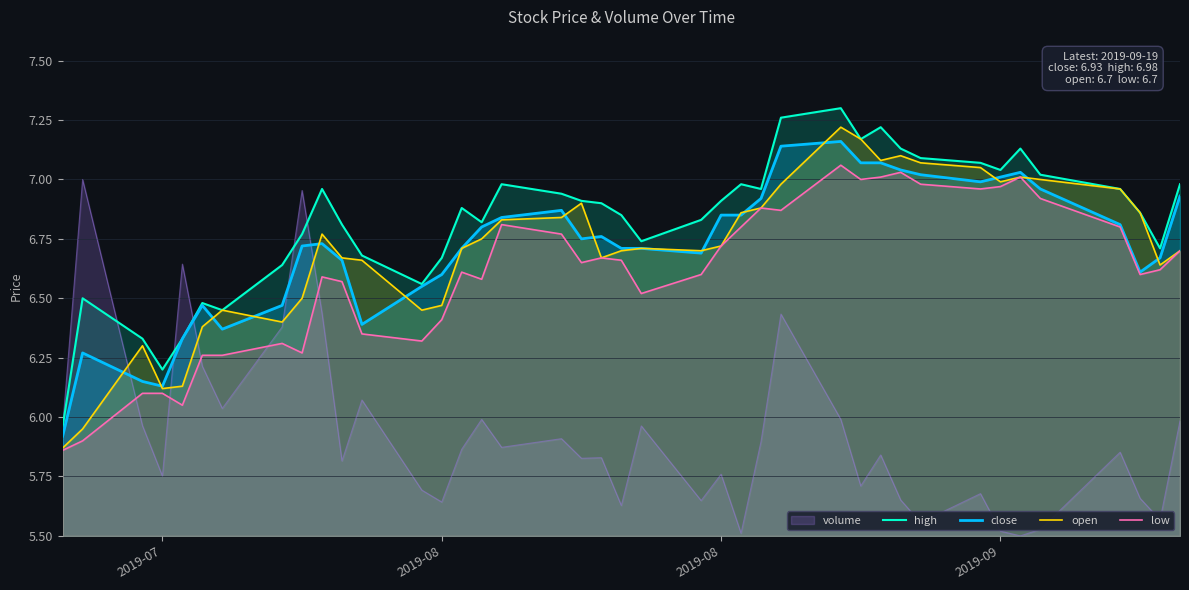

How many lines are shown in the chart?

5